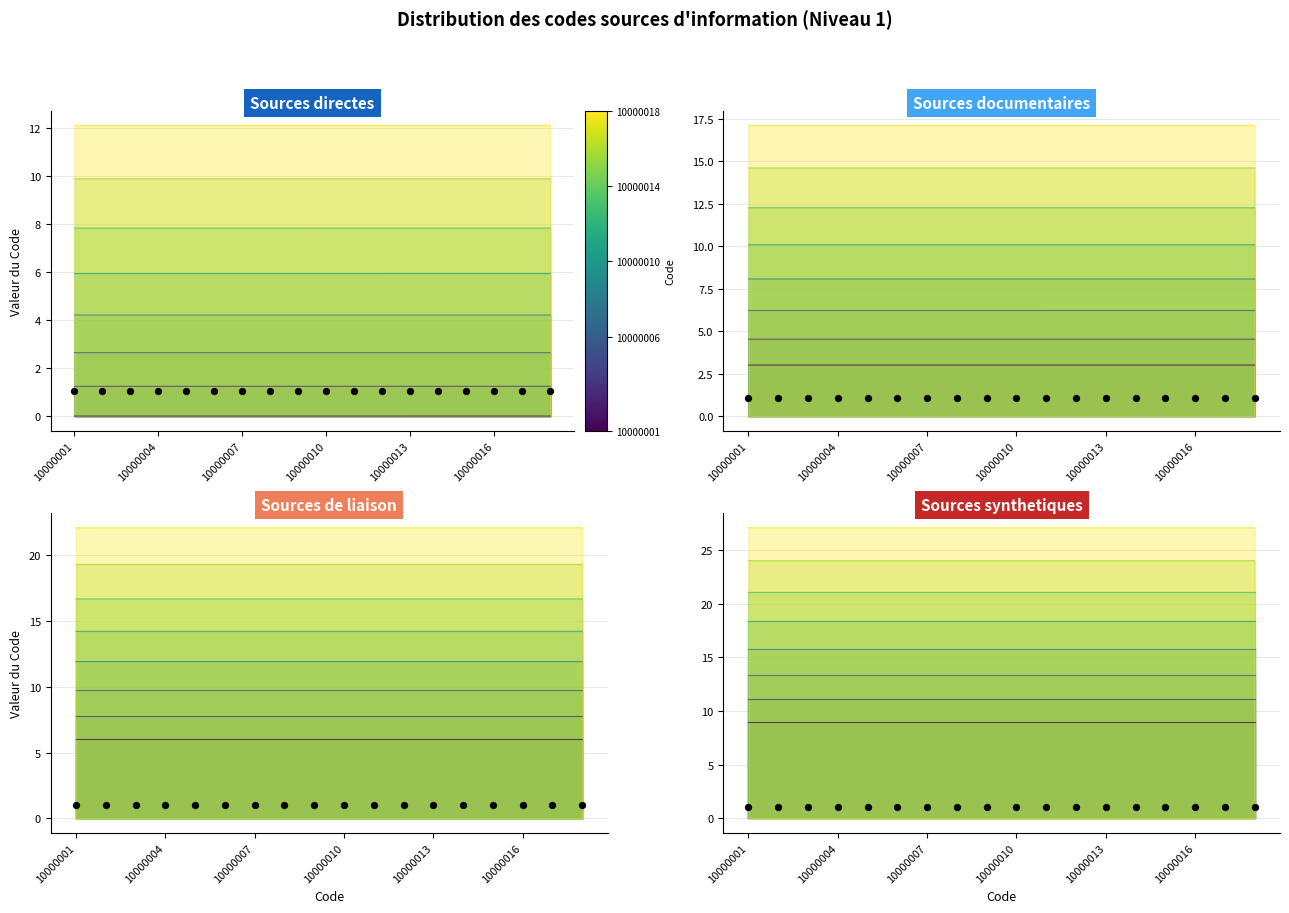

Which has a higher value, 10000012 or 10000002?

10000012